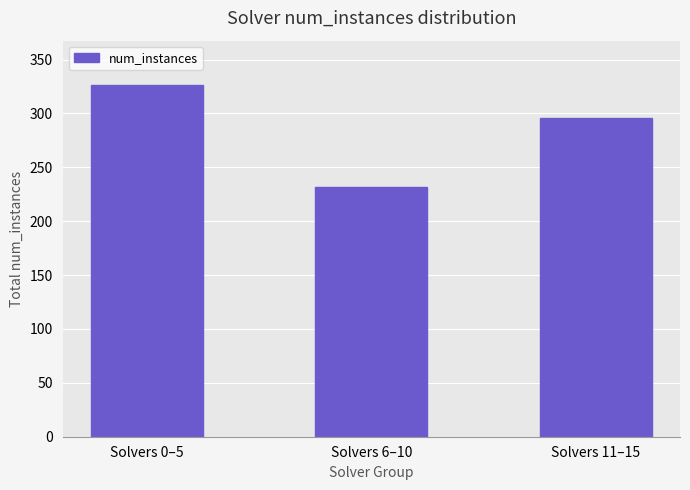

What is the difference between the maximum and minimum values?

94